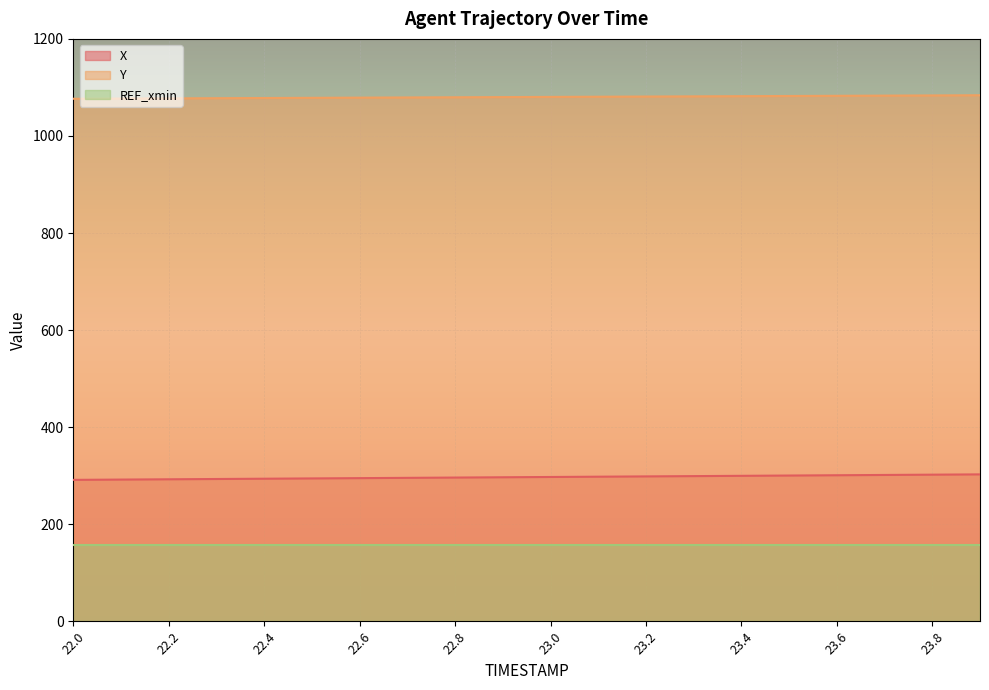

True or false: X and Y intersect in this chart.

False